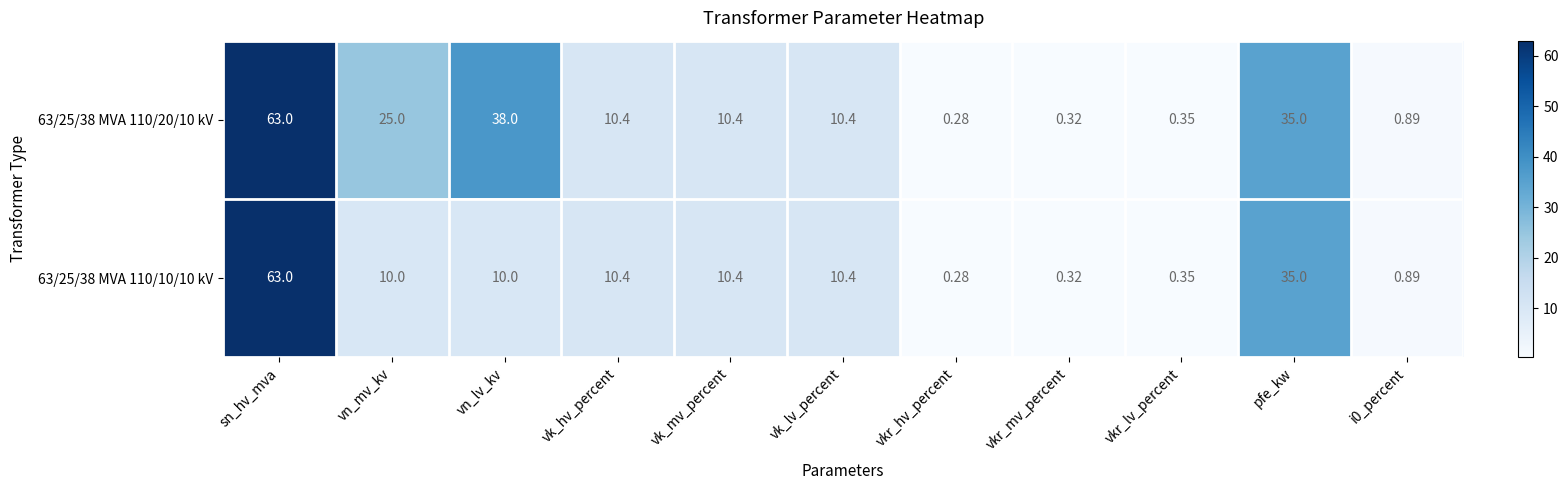

At which label does 63/25/38 MVA 110/10/10 kV first exceed 10?

sn_hv_mva